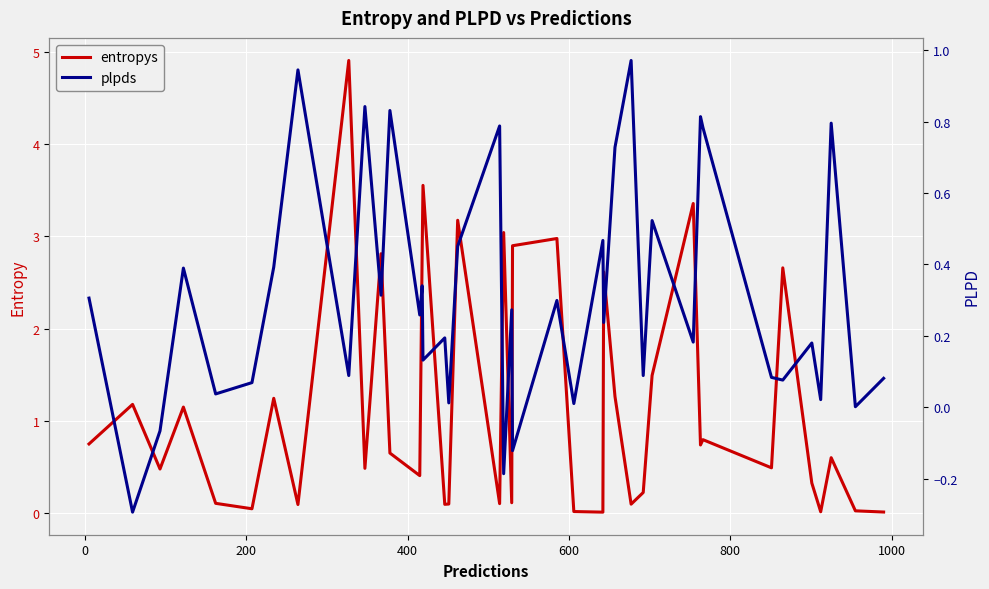

True or false: plpds has a value of 0.4 at 400.

True